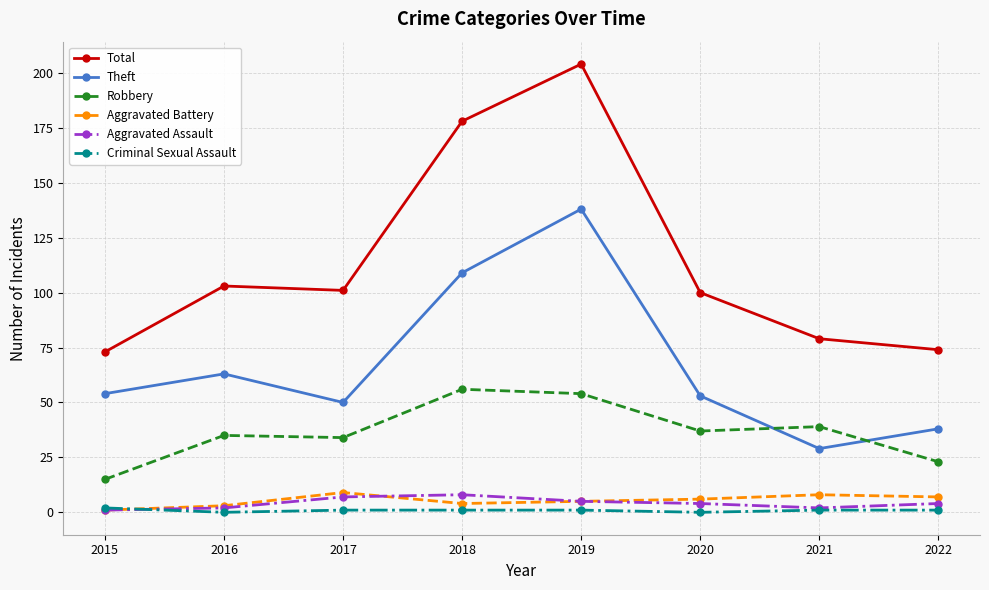

At which category does the chart reach its peak across all series?

2019